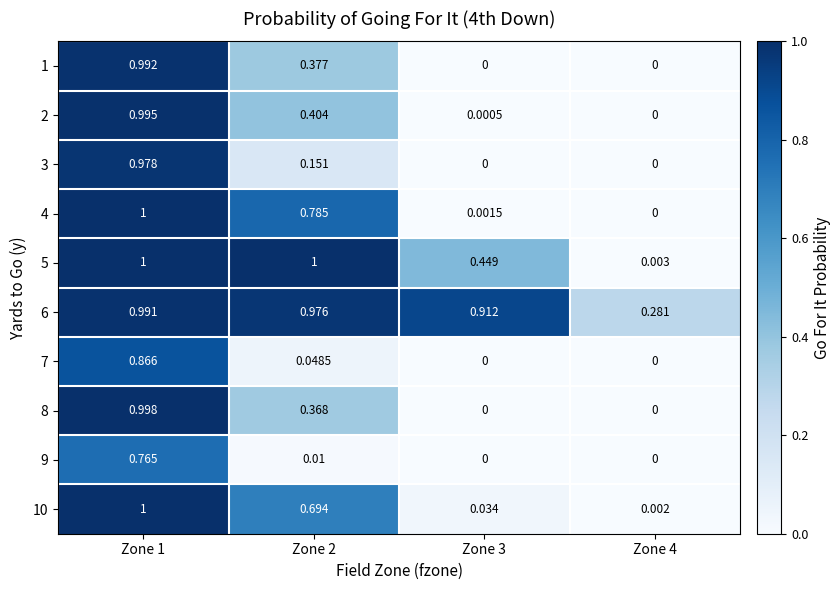

At which category is the sum across all series the highest?

Zone 1